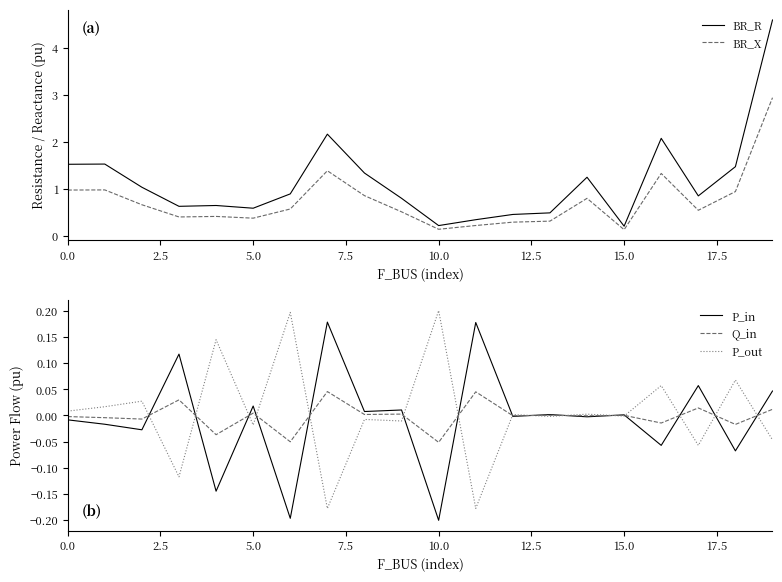

Is it true that BR_R equals 0.5 at 0.0?

False